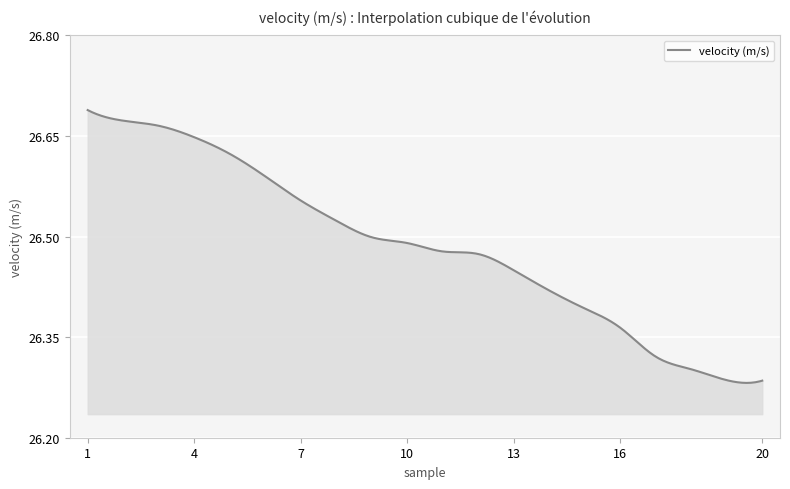

True or false: there are more than 1 points higher than both neighbors.

False